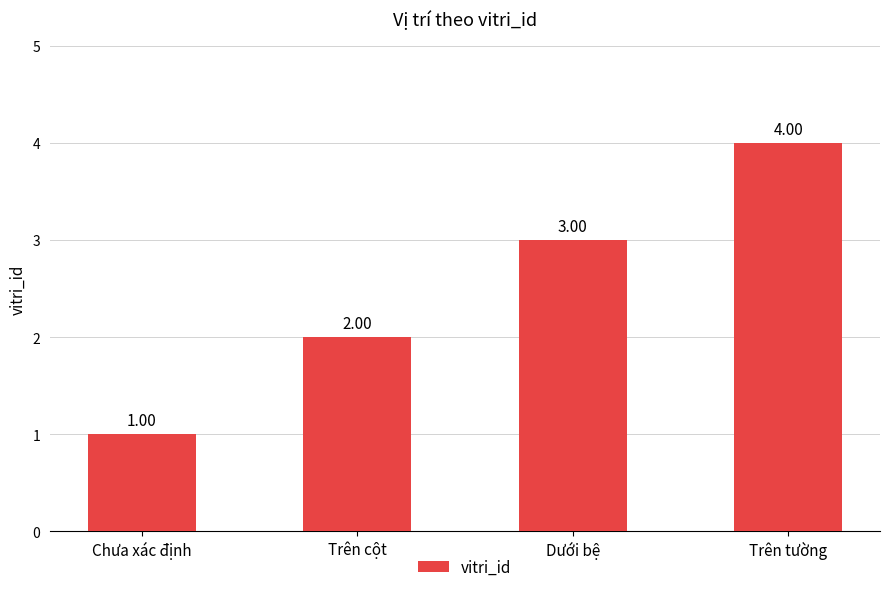

What is the label of the 1st bar from the left?

Chưa xác định